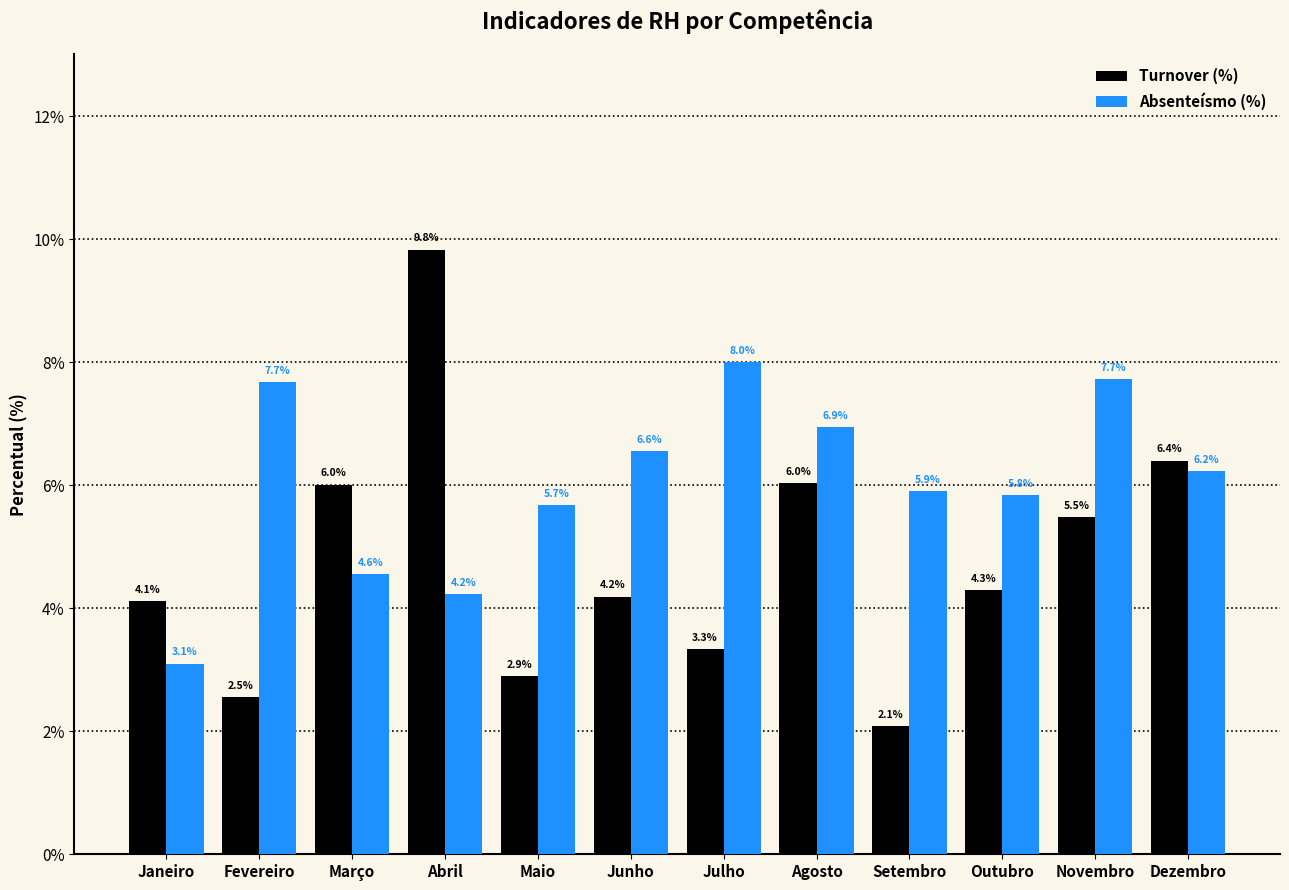

The value of Absenteísmo (%) at Abril is 1.3. True or false?

False